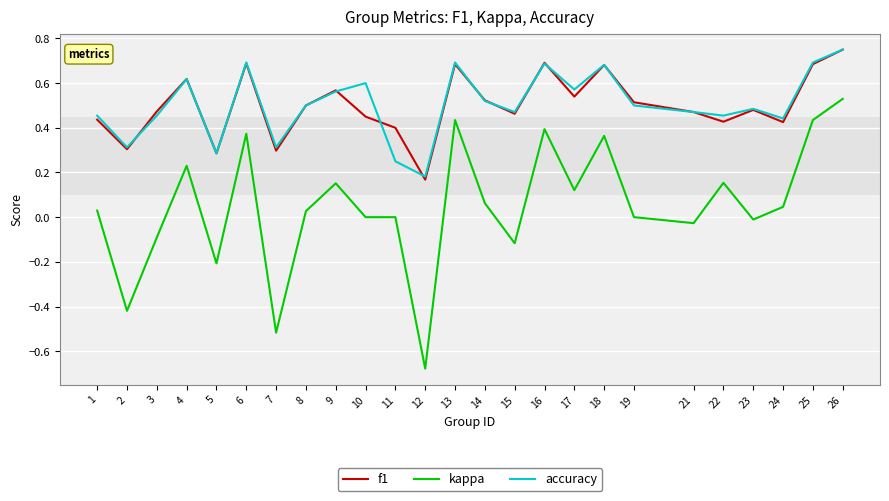

Which label corresponds to the smallest value in the chart?

12